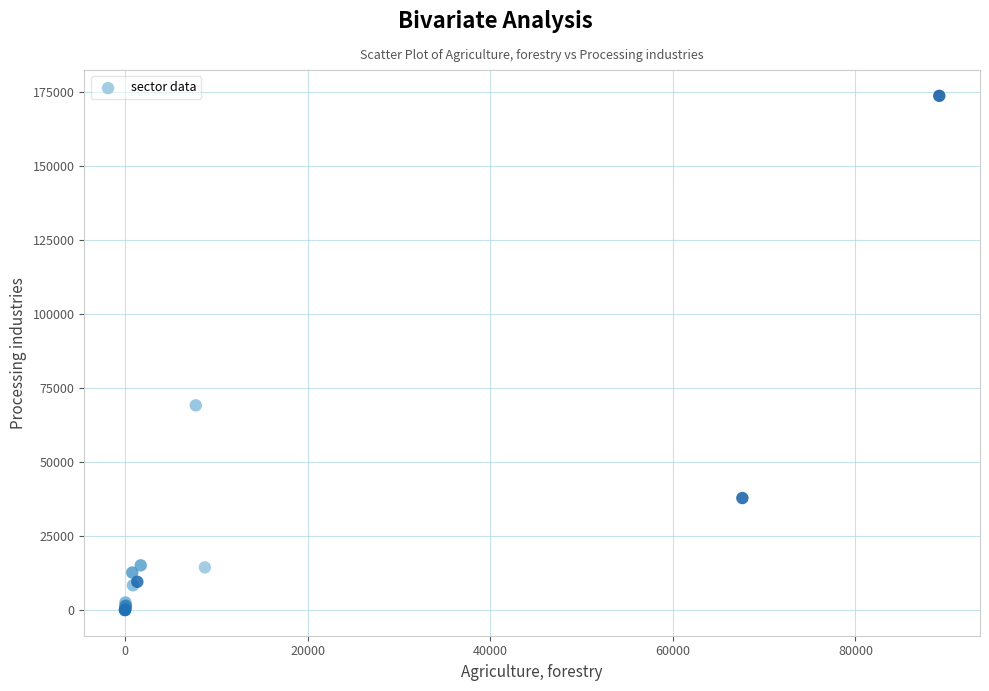

What Y value in the scatter plot is closest to 86802?

69125.8